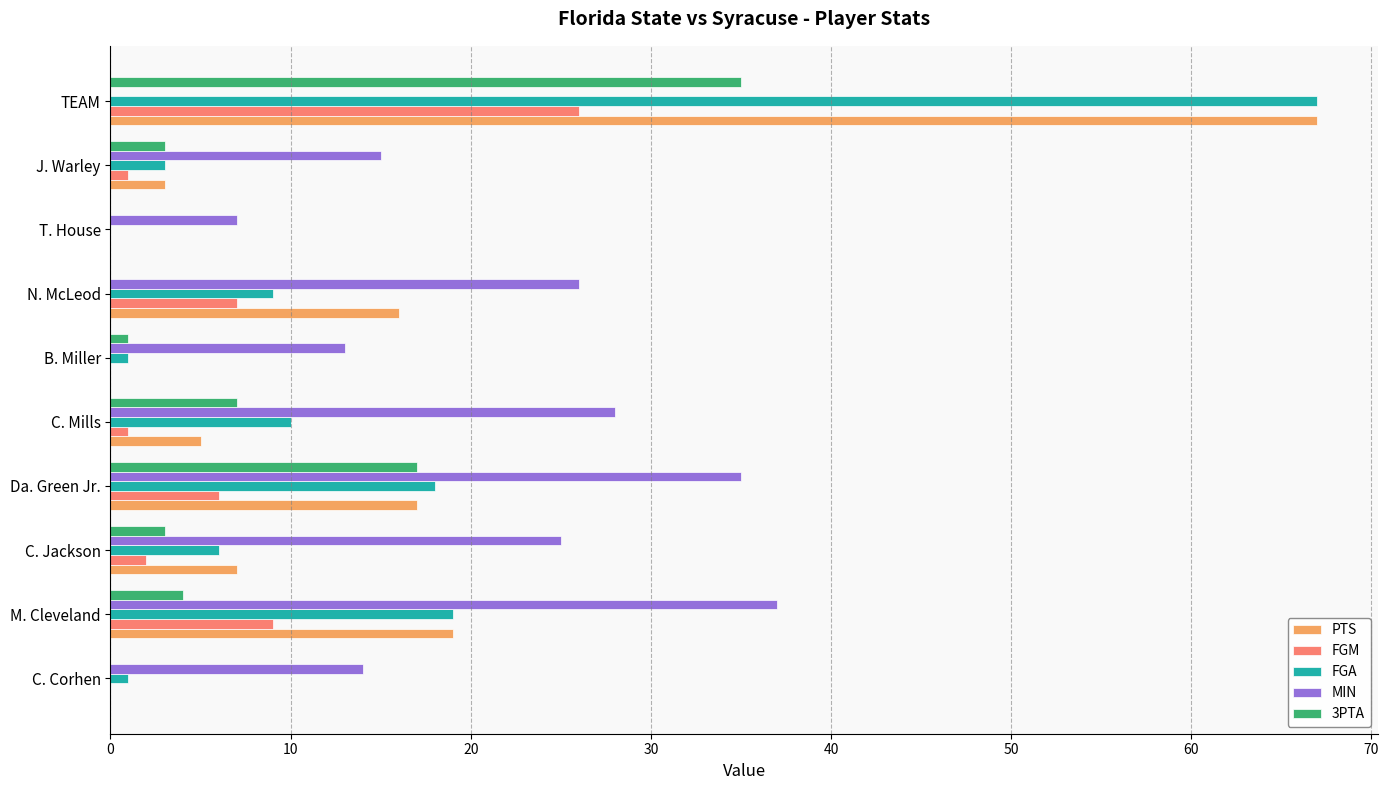

At which category is the sum across all series the highest?

TEAM